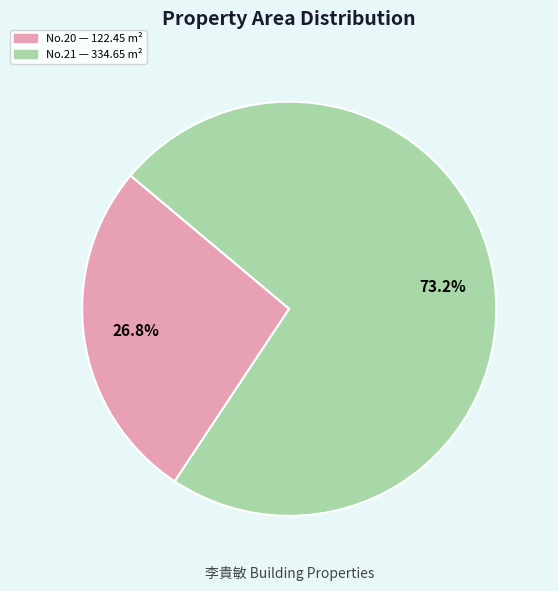

Is there a majority slice in this chart?

Yes